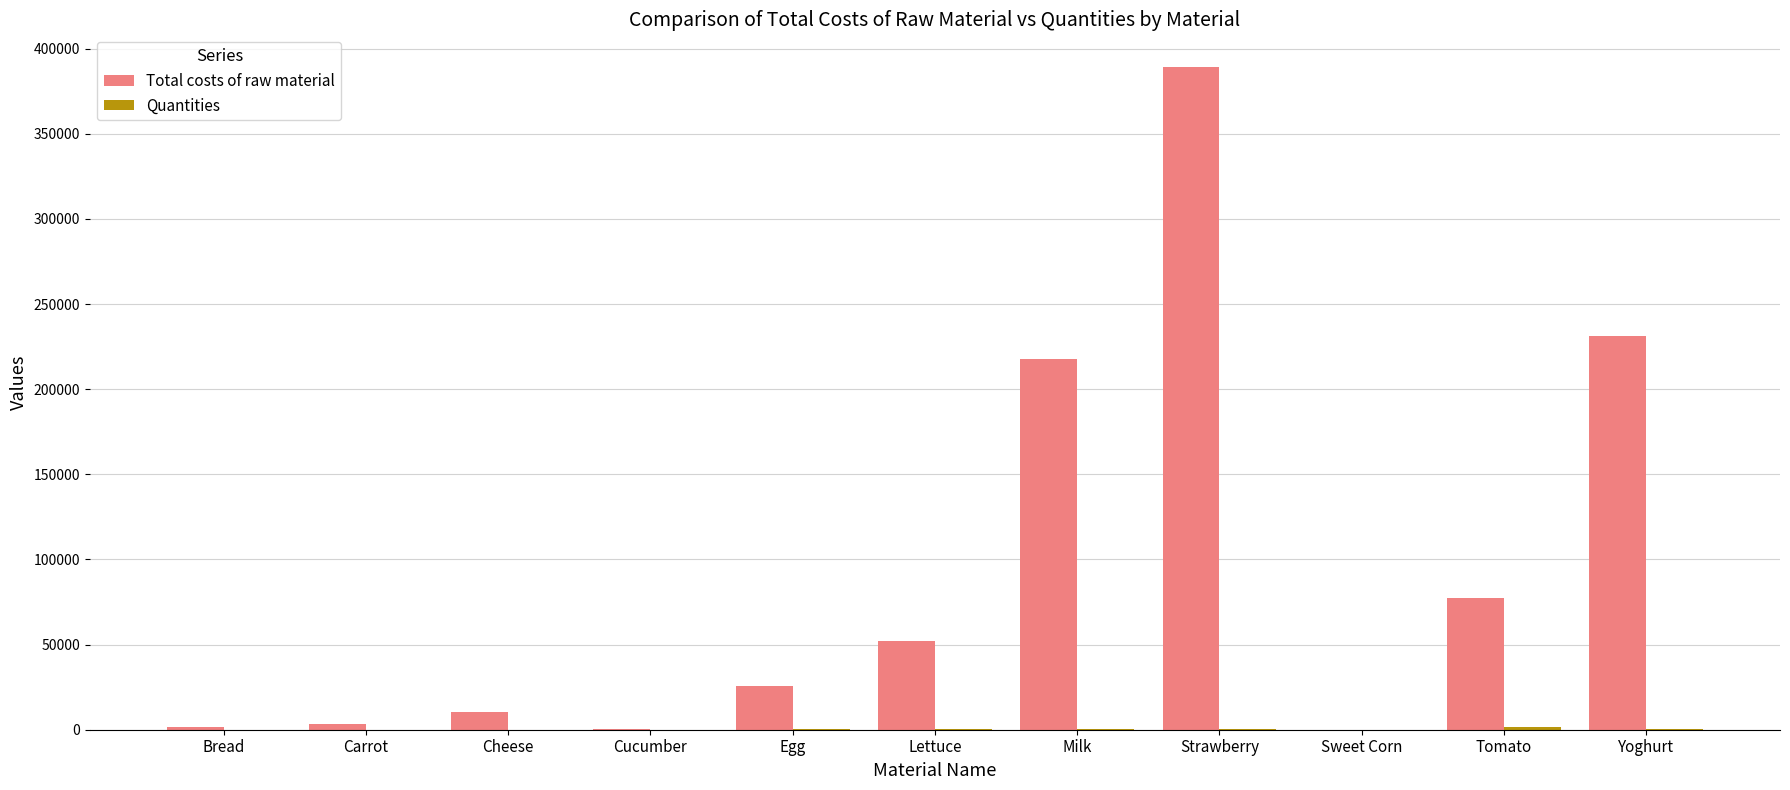

At which category is the sum across all series the highest?

Strawberry